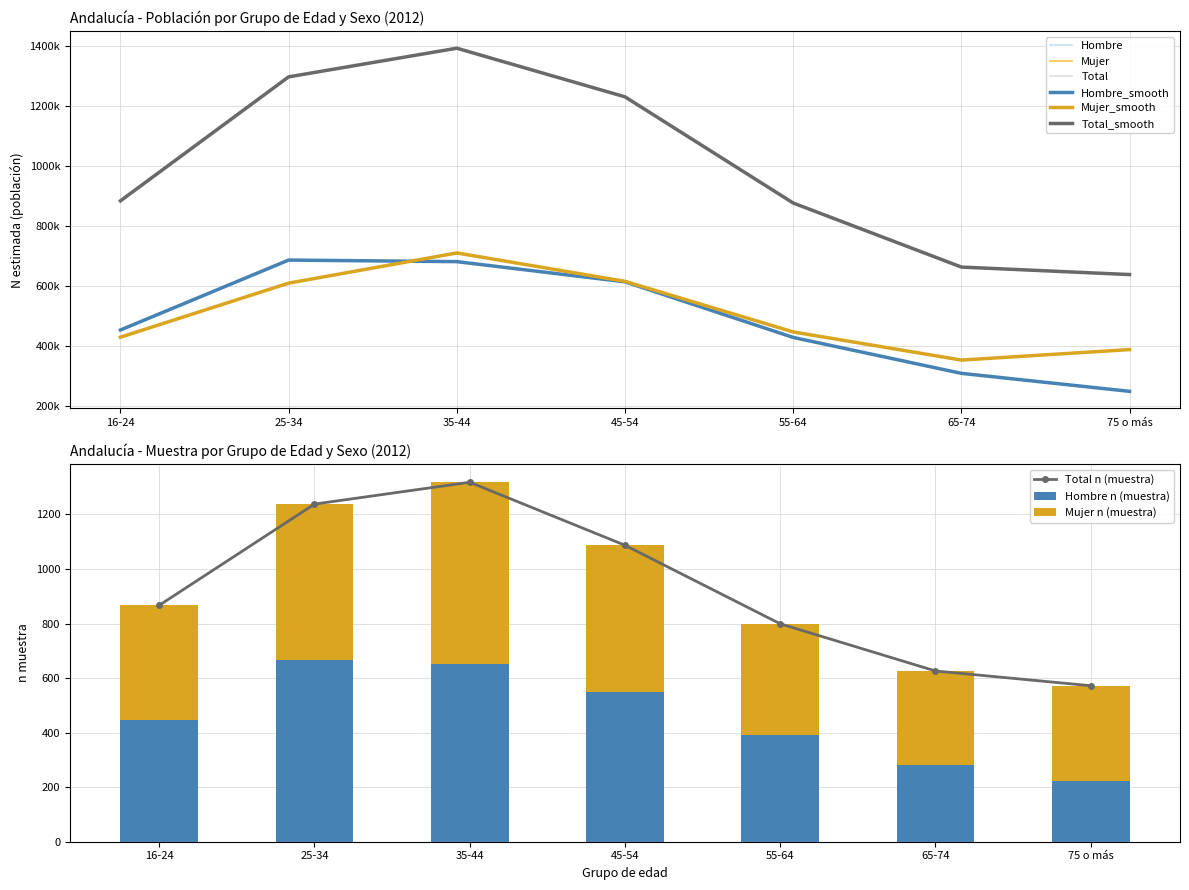

What is the difference between the maximum and second lowest values in the Total n (muestra) series?

692